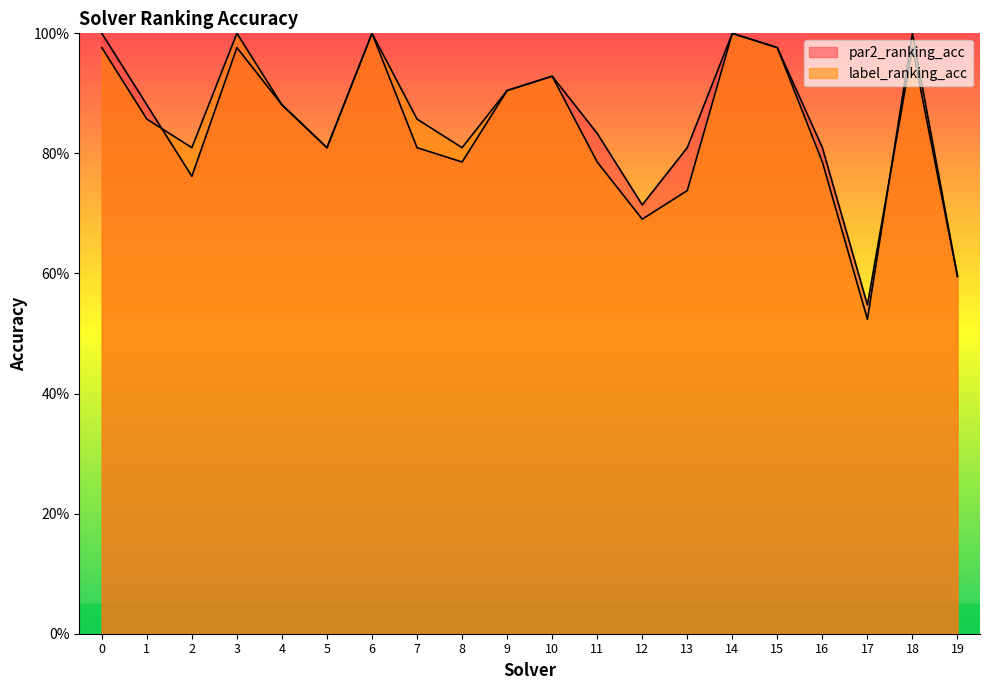

True or false: label_ranking_acc has more than 2 interior local peaks.

True